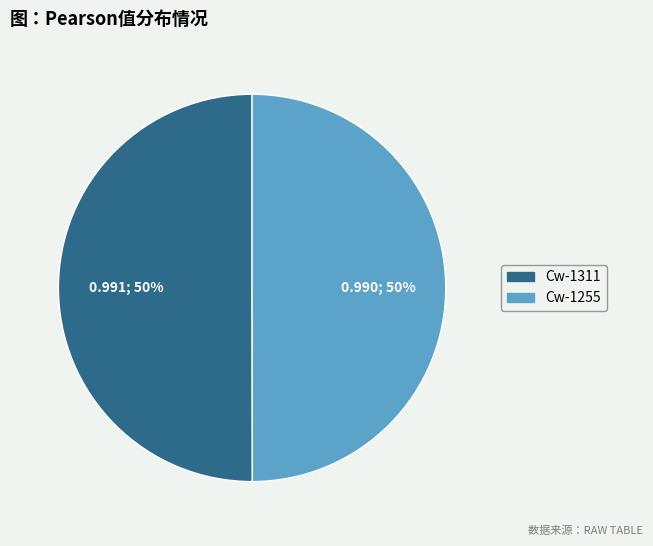

The Cw-1255 slice represents 50% of the pie. True or false?

True